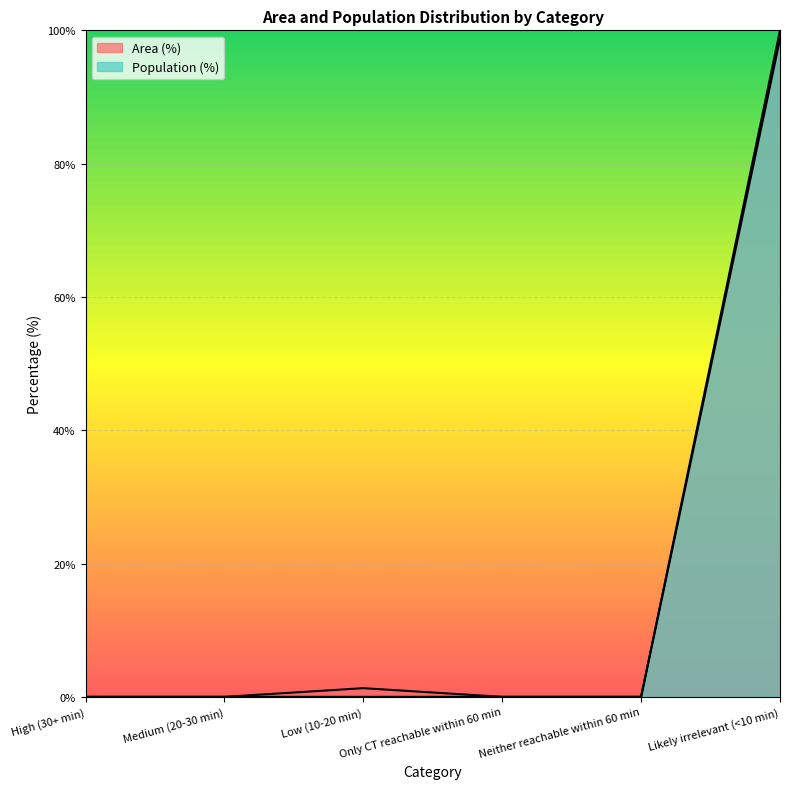

What is the difference between the maximum and minimum values in the Population (%) series?

100.0